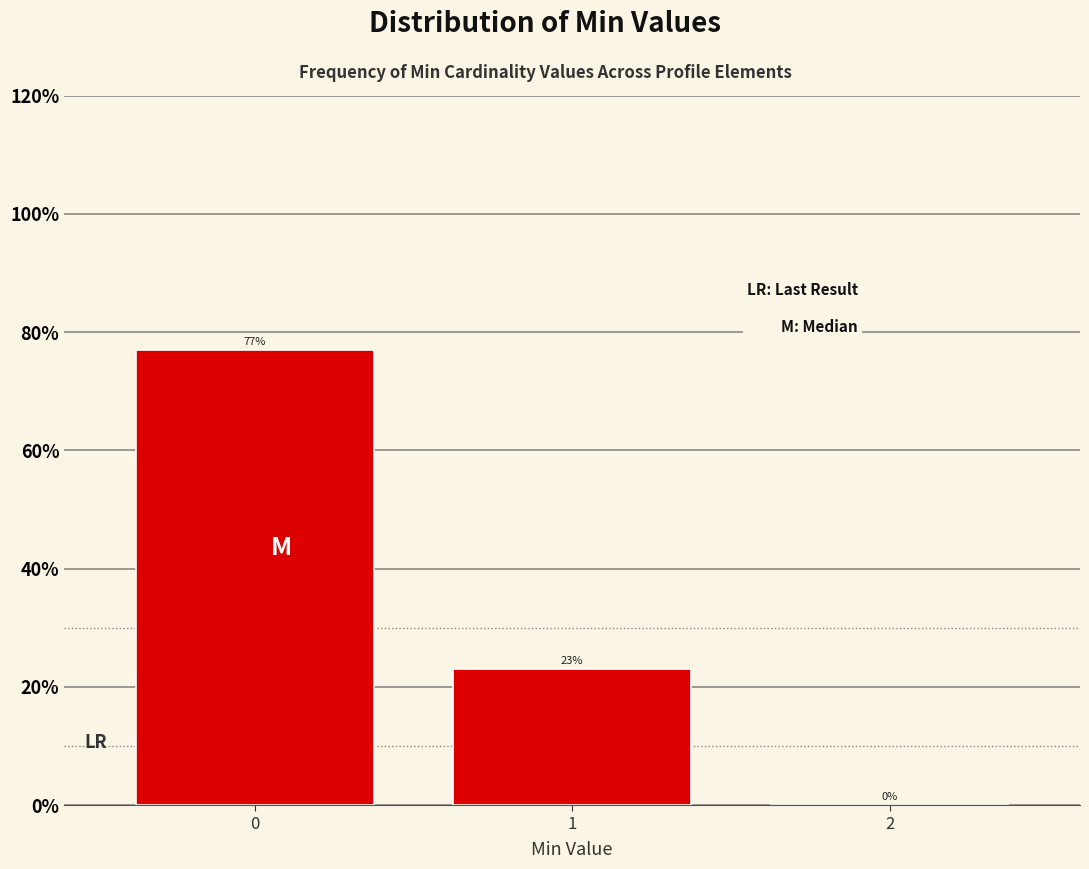

What is the approximate value at 0?

76.9